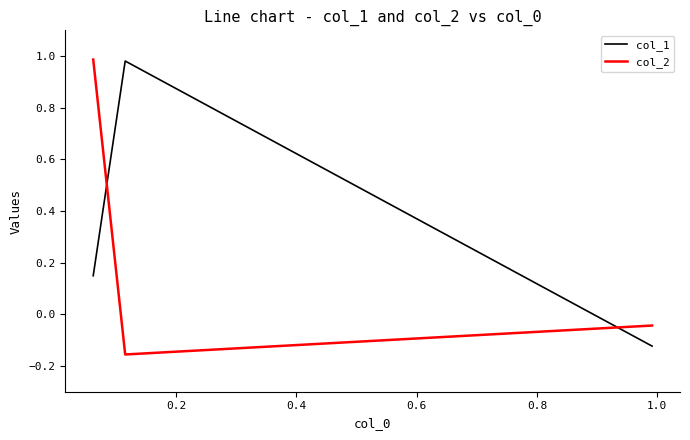

Is it true that col_2 equals -0.0 at 0.0?

False